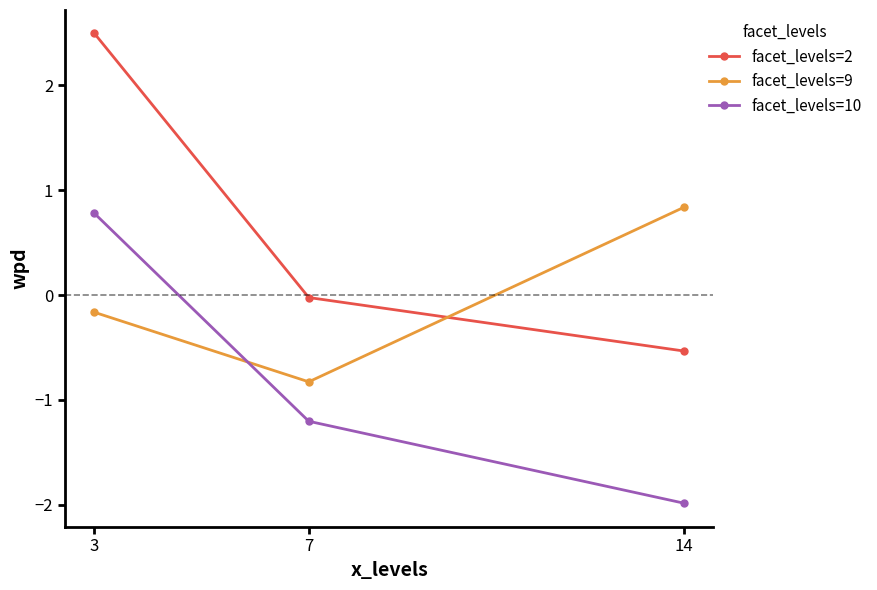

At how many categories does at least one series exceed 0?

2